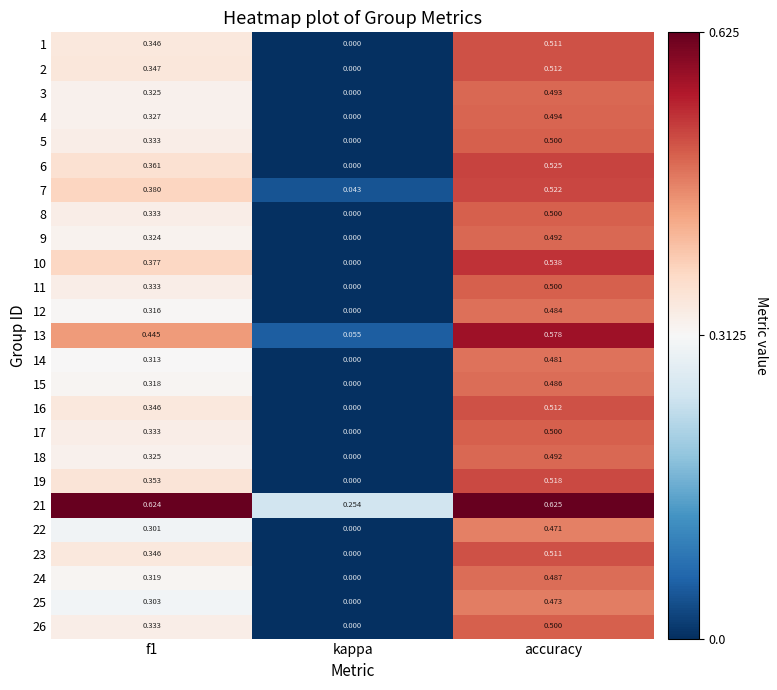

Which series has the widest spread of values?

10